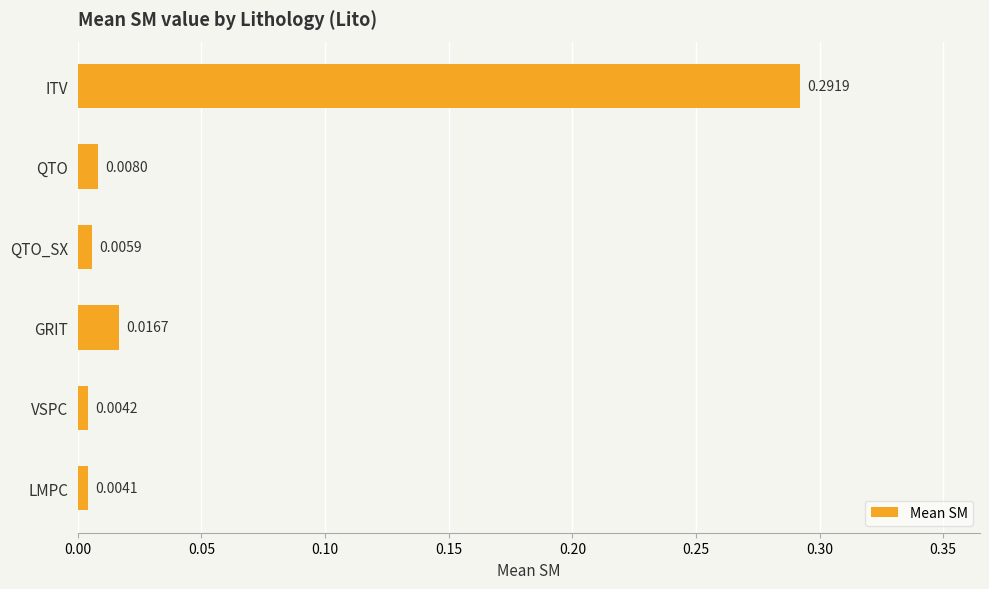

List the labels in order of value, largest first.

ITV, GRIT, QTO, QTO_SX, VSPC, LMPC